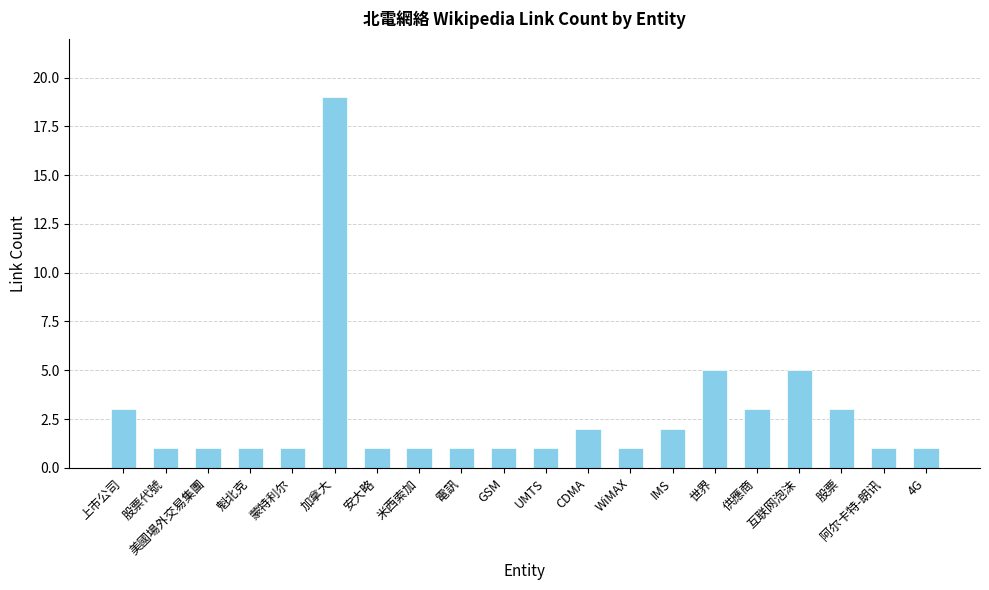

How many bars are there in total?

20